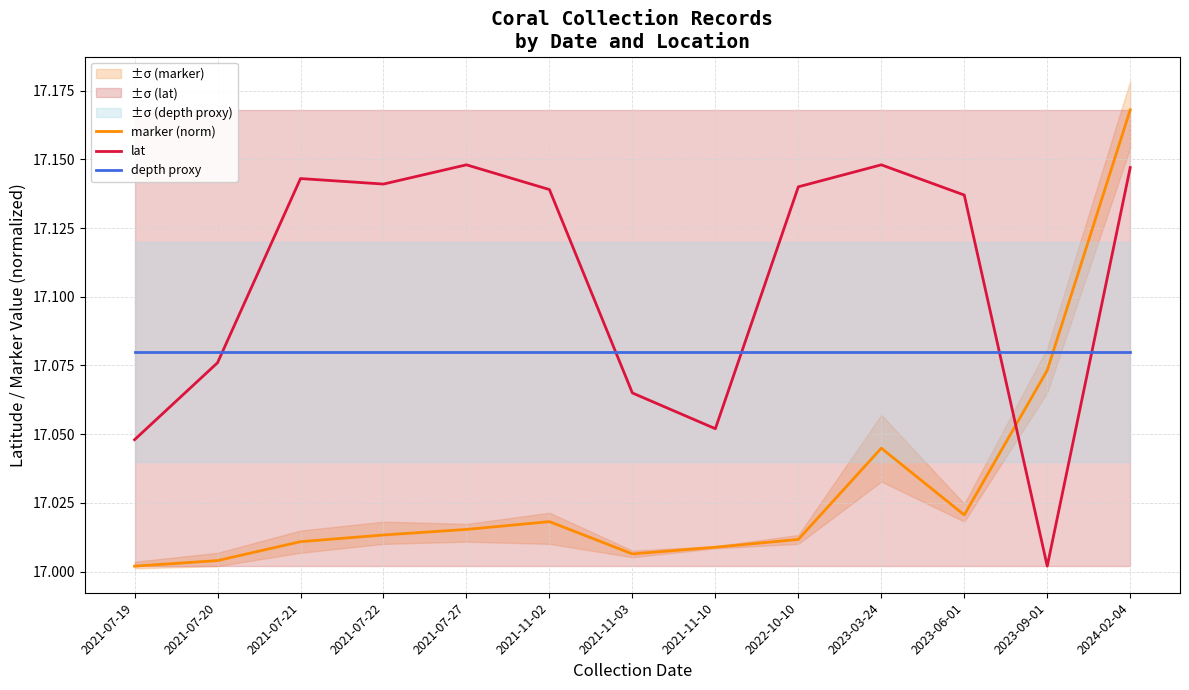

At which category does the chart reach its minimum across all series?

2021-07-19